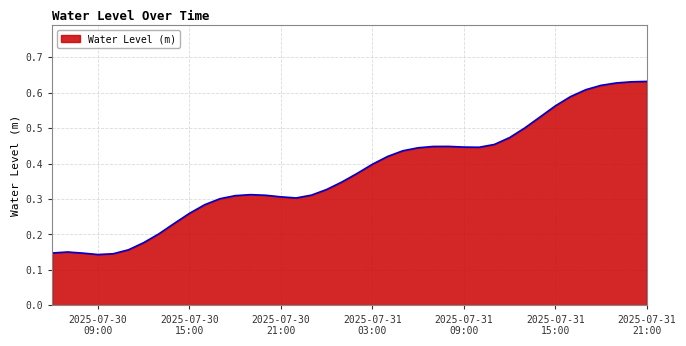

Is this an area chart (filled region under the line)?

Yes